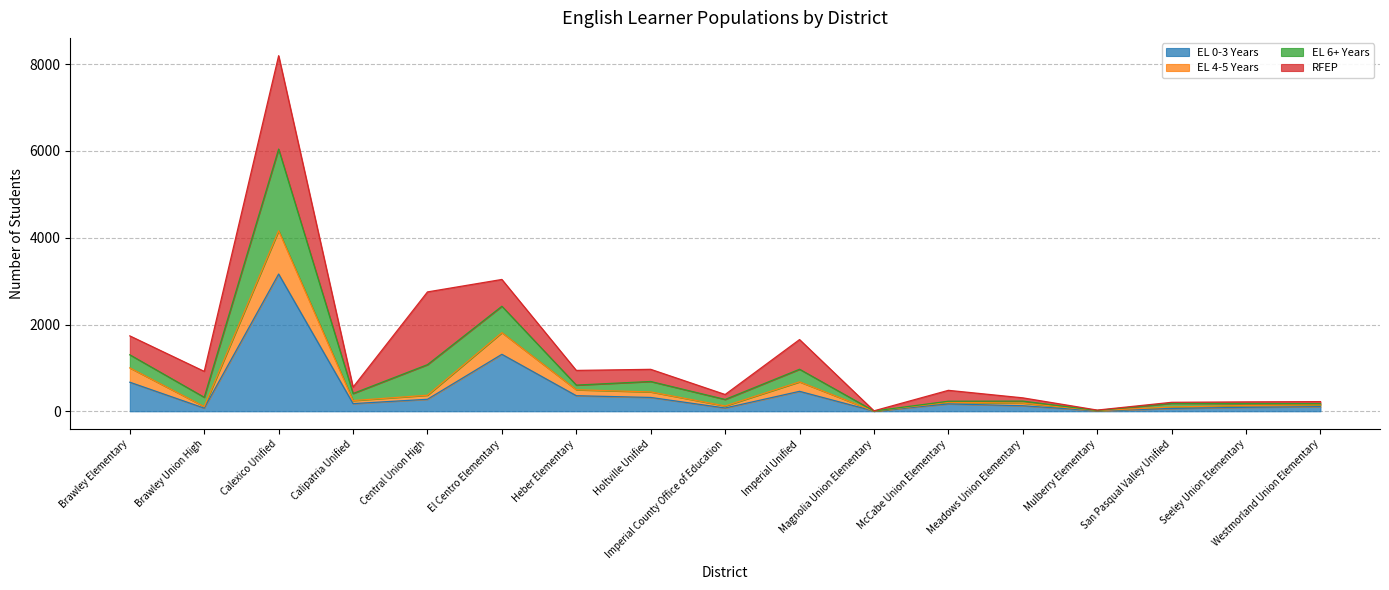

What are all the series names shown in the legend?

EL 0-3 Years, EL 4-5 Years, EL 6+ Years, RFEP